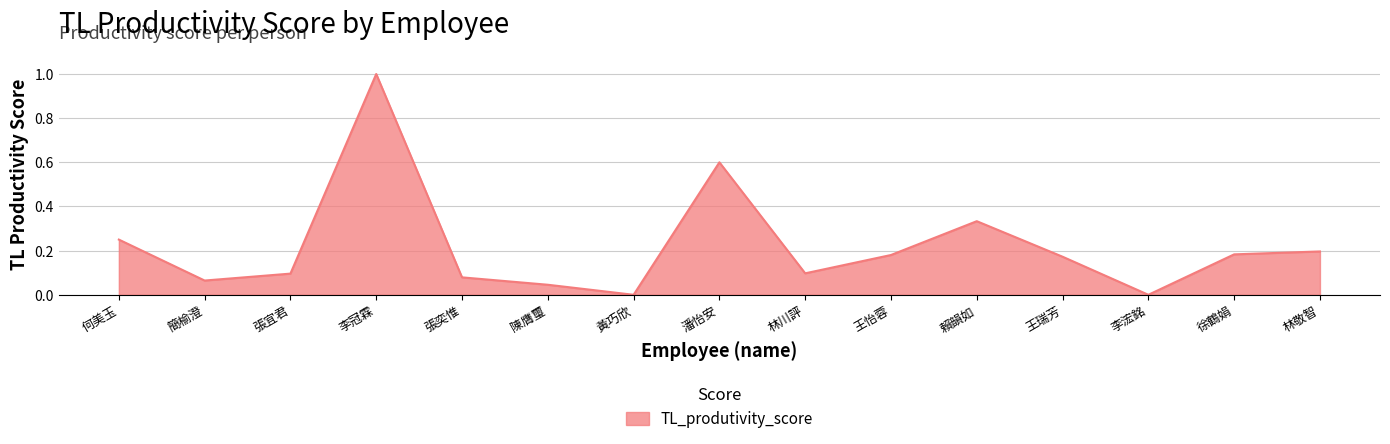

What is the sum of all values?

3.3